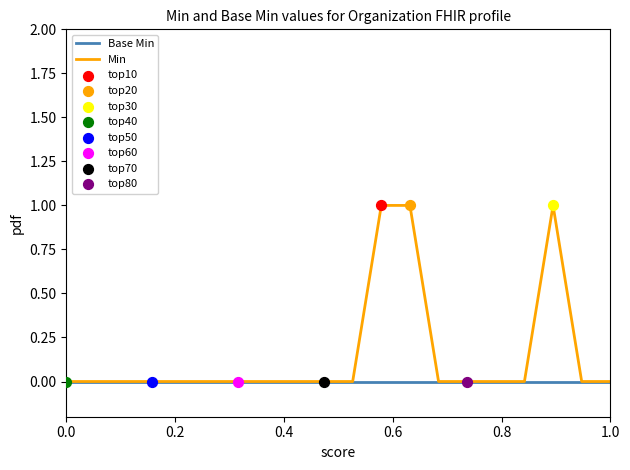

Which series has the largest total across all categories?

Min